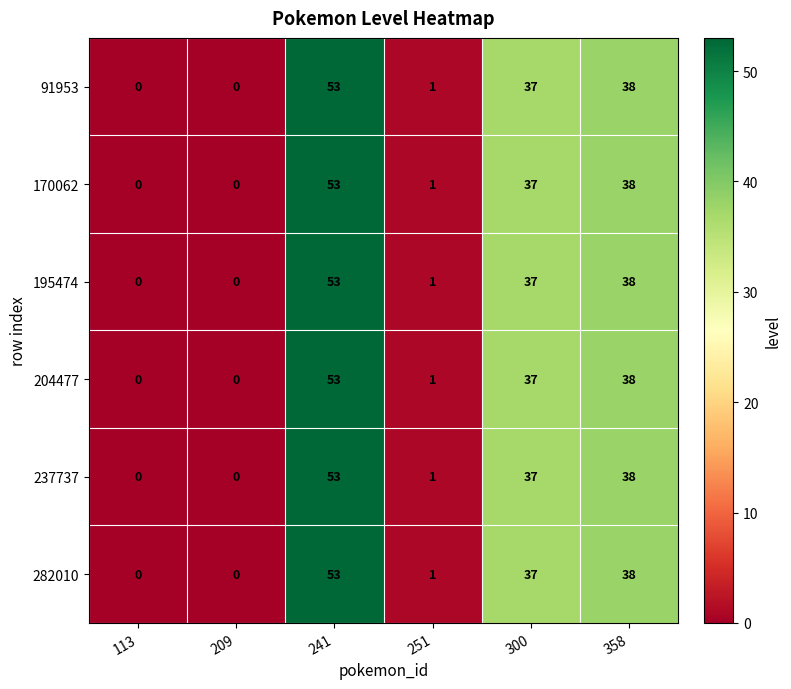

What is the total value across all series at 358?

228